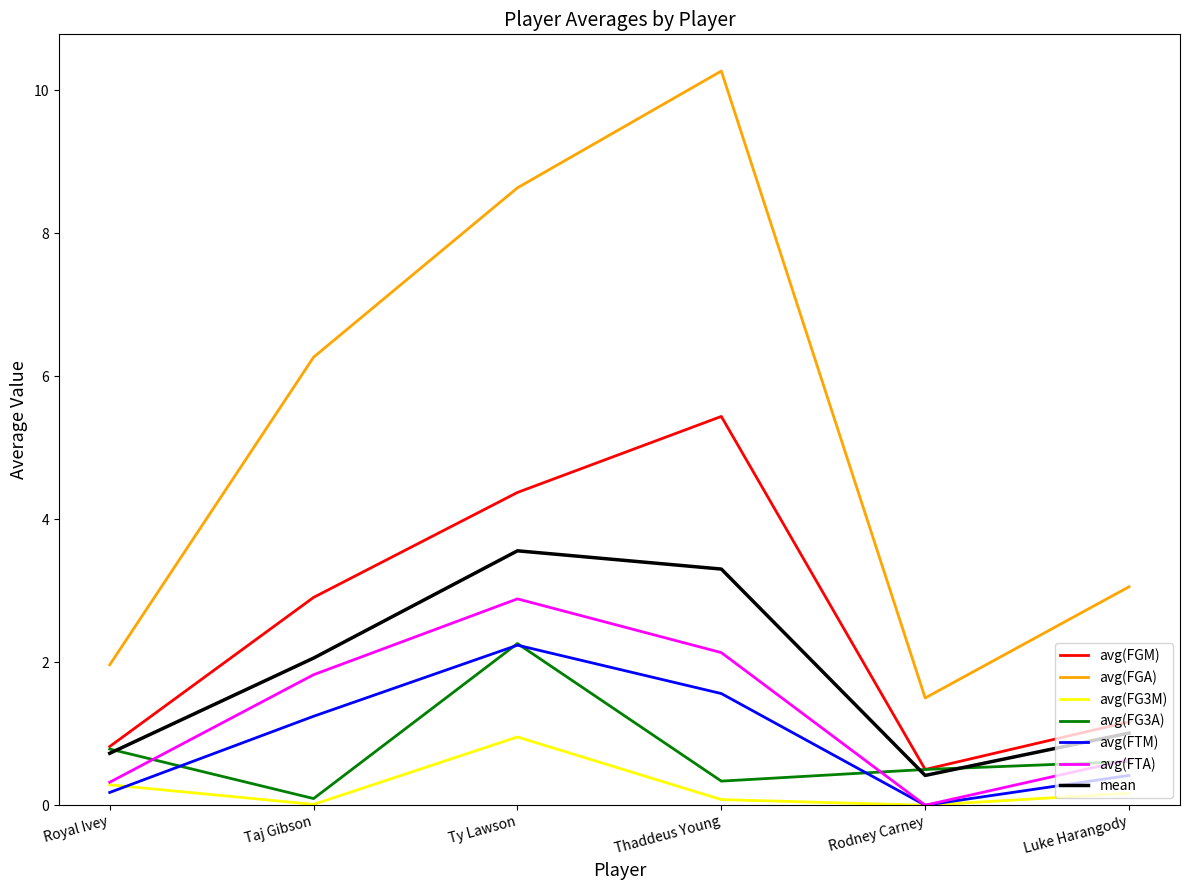

What is the total value across all series at Rodney Carney?

2.9